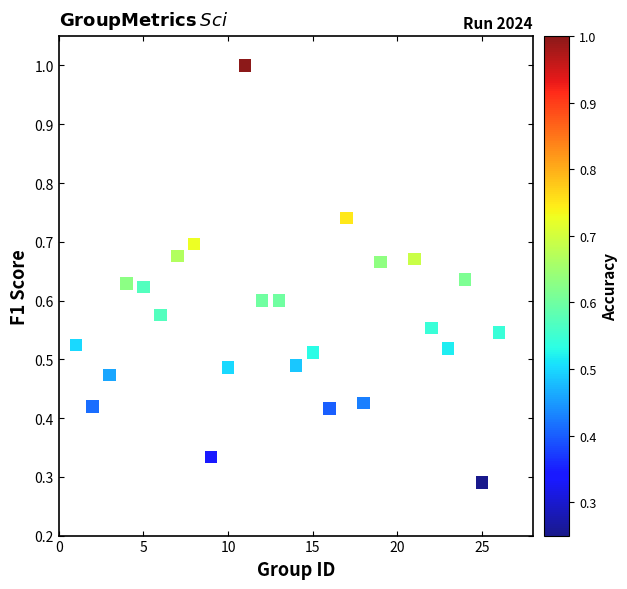

What is the range of X values (max minus min)?

25.0